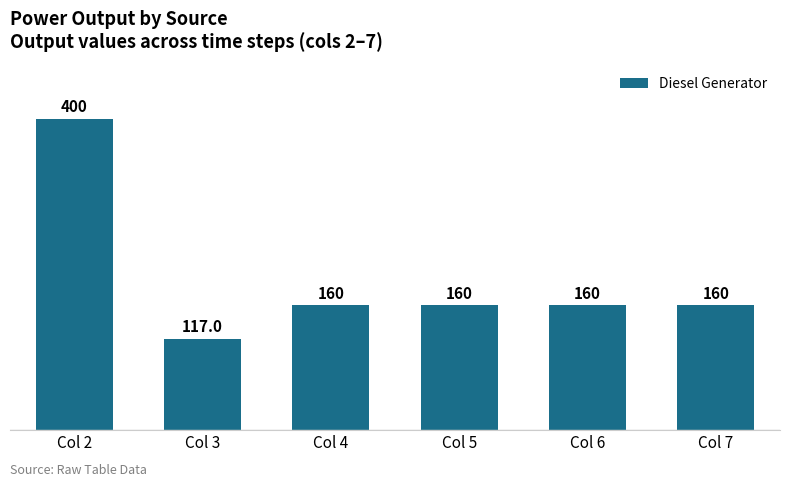

Reading right to left, list all the values displayed in this chart.

Col 7=160.0	Col 6=160.0	Col 5=160.0	Col 4=160.0	Col 3=117.0	Col 2=400.0